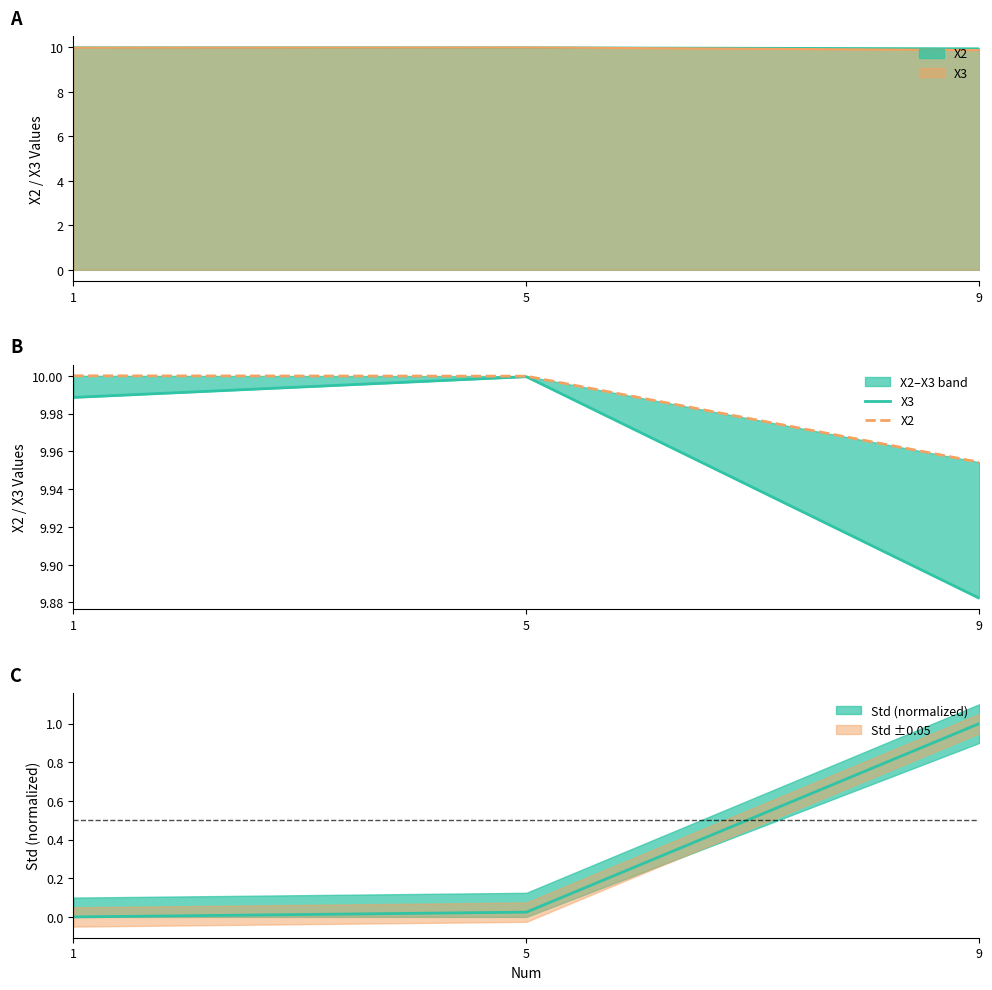

Rank the series at 5 from lowest to highest value.

X3, X2